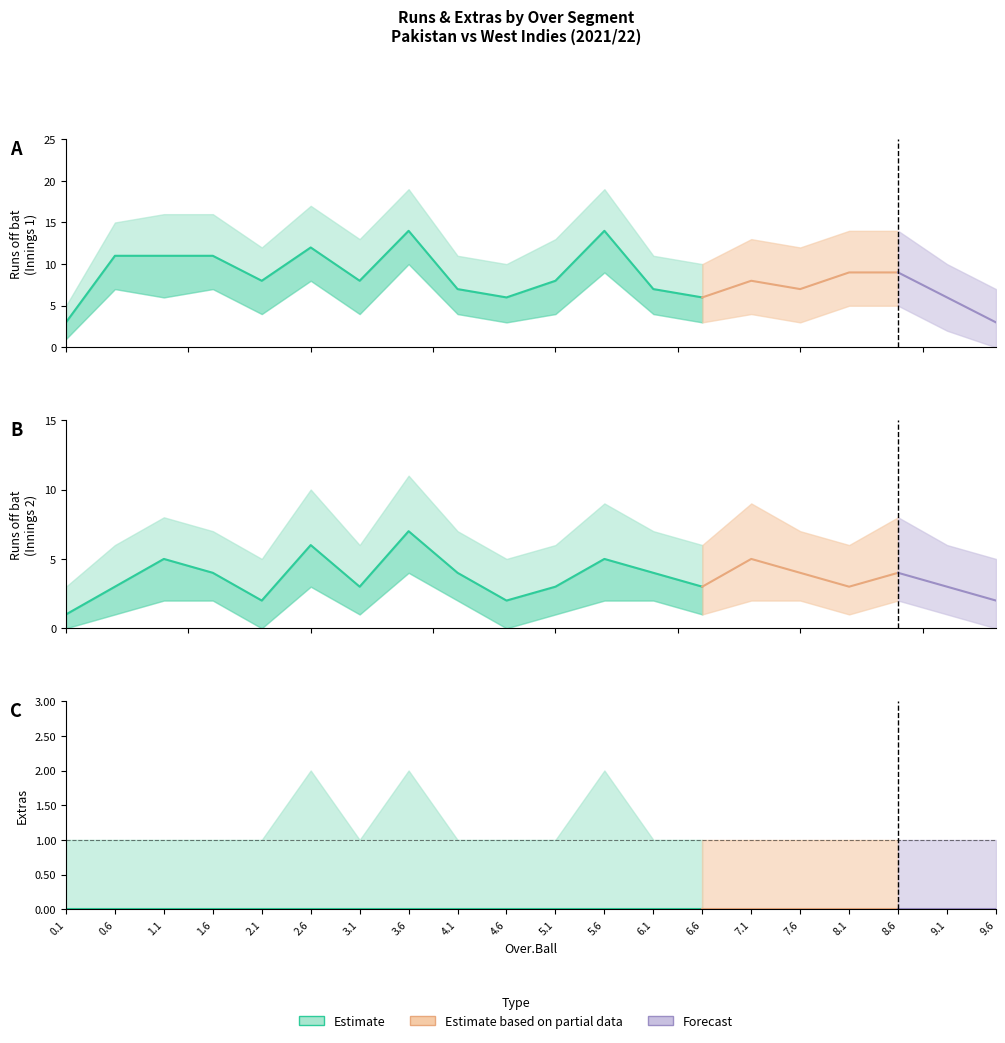

The value of runs_off_bat at 2.6 is 16. True or false?

False